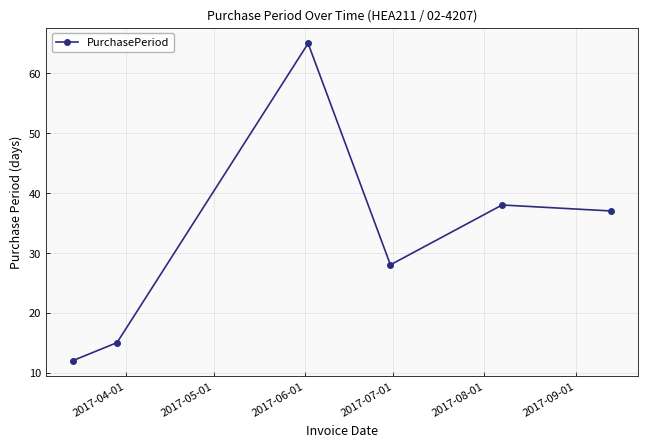

Reading left to right, extract all data points from this chart.

12	15	65	28	38	37